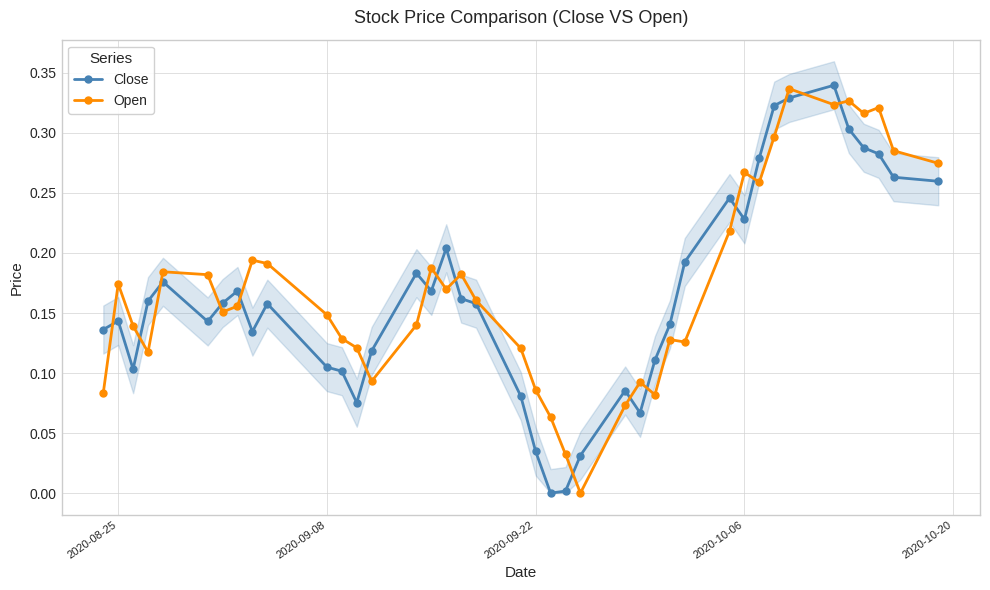

List the series in order of their peak value, highest first.

Close, Open